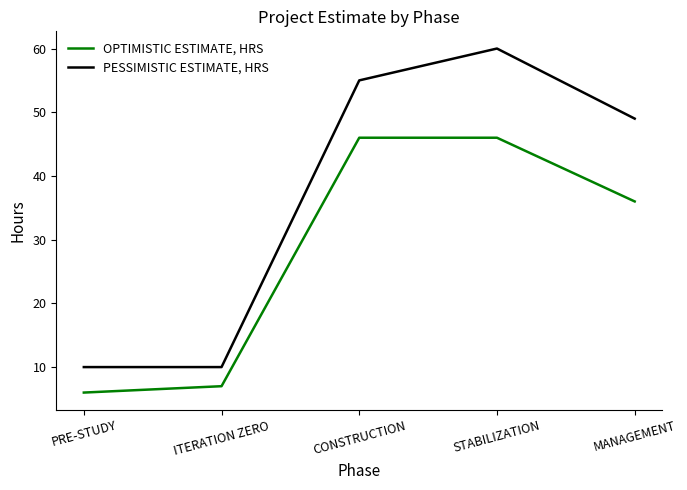

Read the OPTIMISTIC ESTIMATE, HRS value at PRE-STUDY.

6